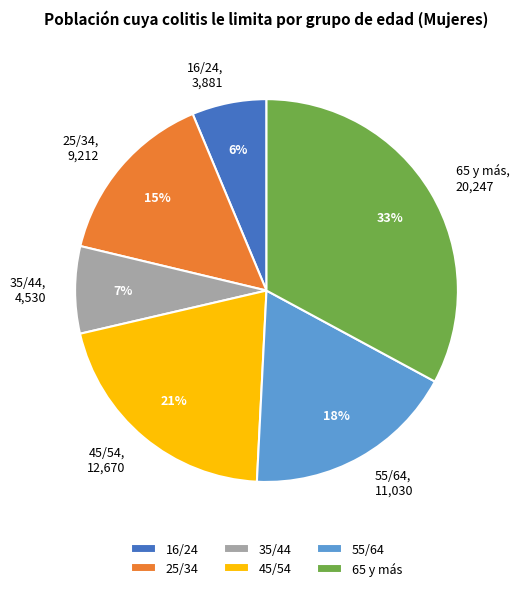

Which slice is the largest?

65 y más